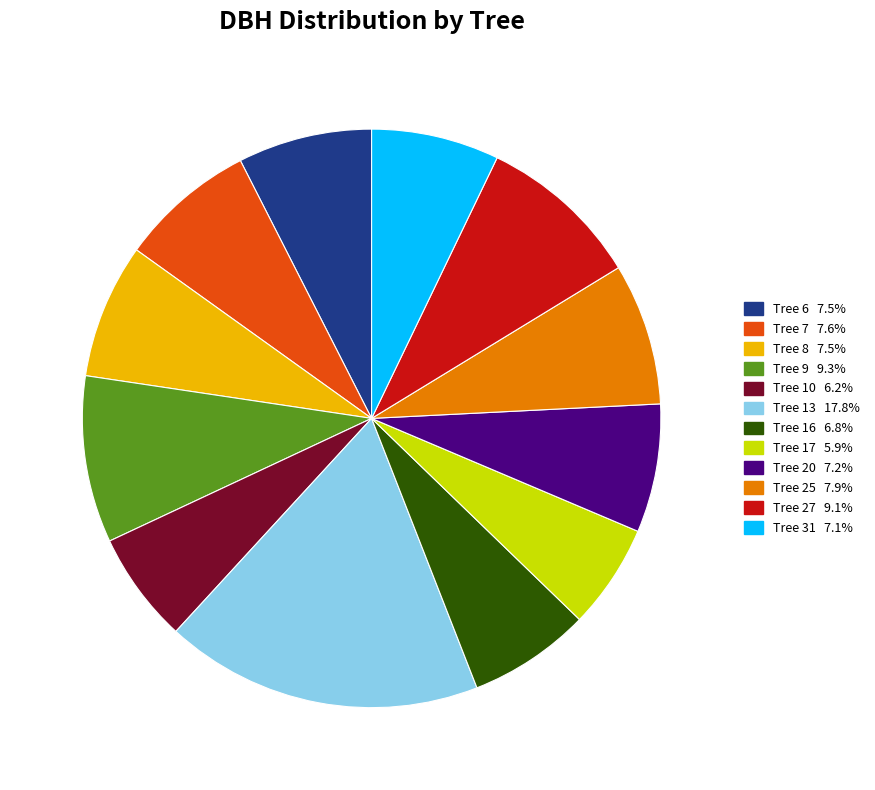

Does any single category account for the majority?

No